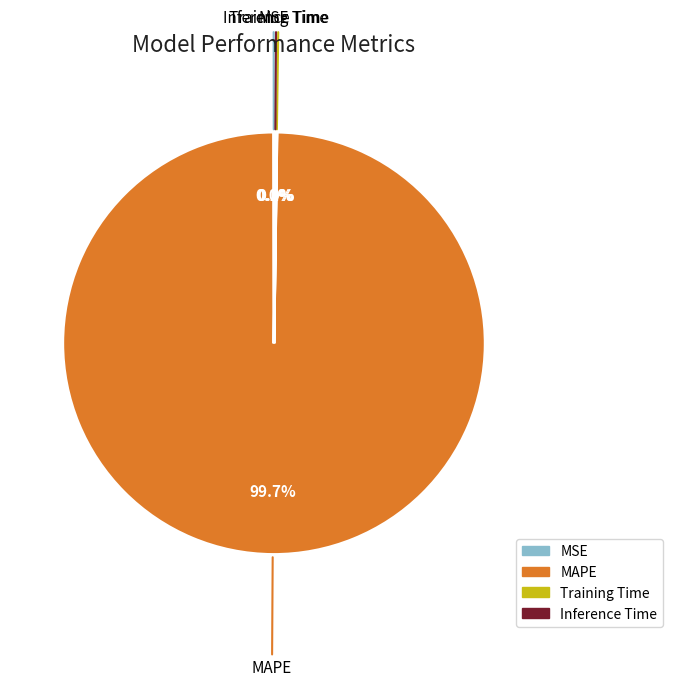

Which slice is the largest?

MAPE